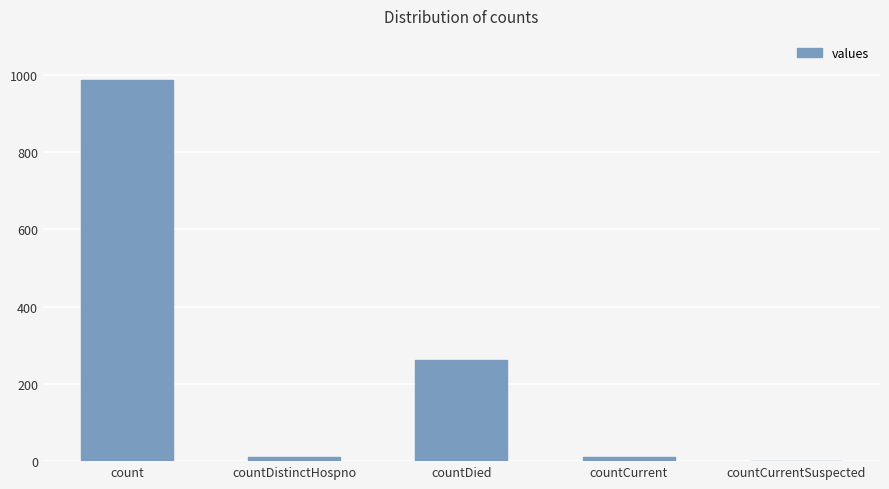

Which has a higher value, countDied or countDistinctHospno?

countDied